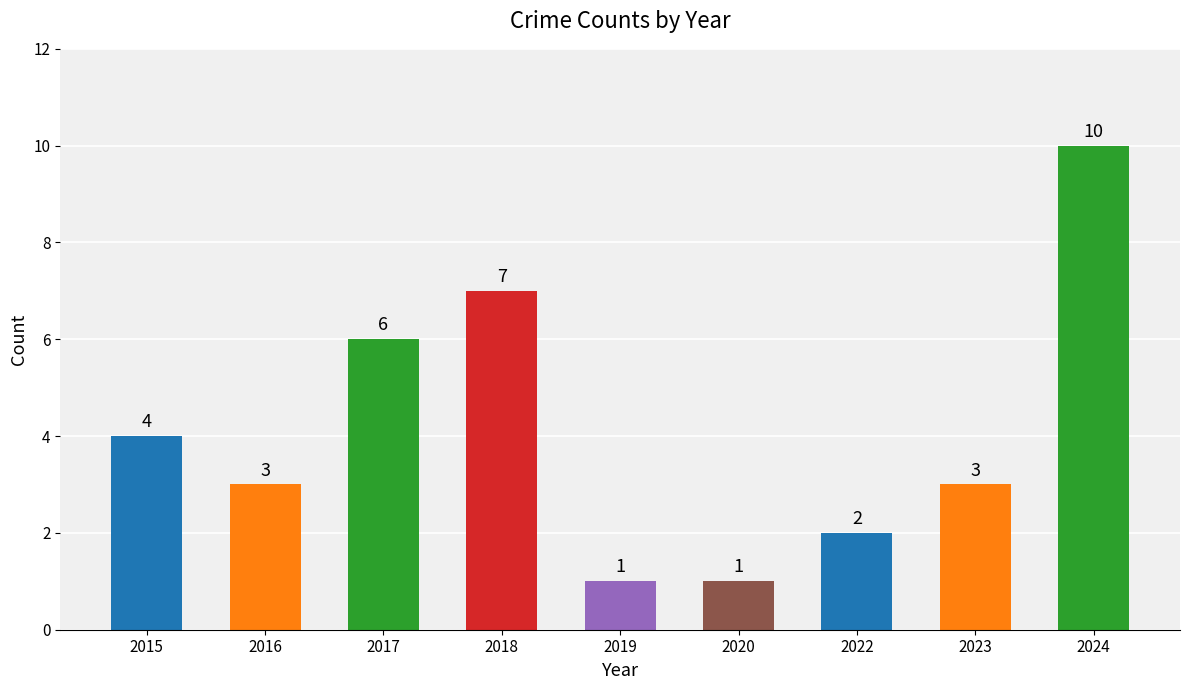

What is the value of the 4th bar from the left?

7